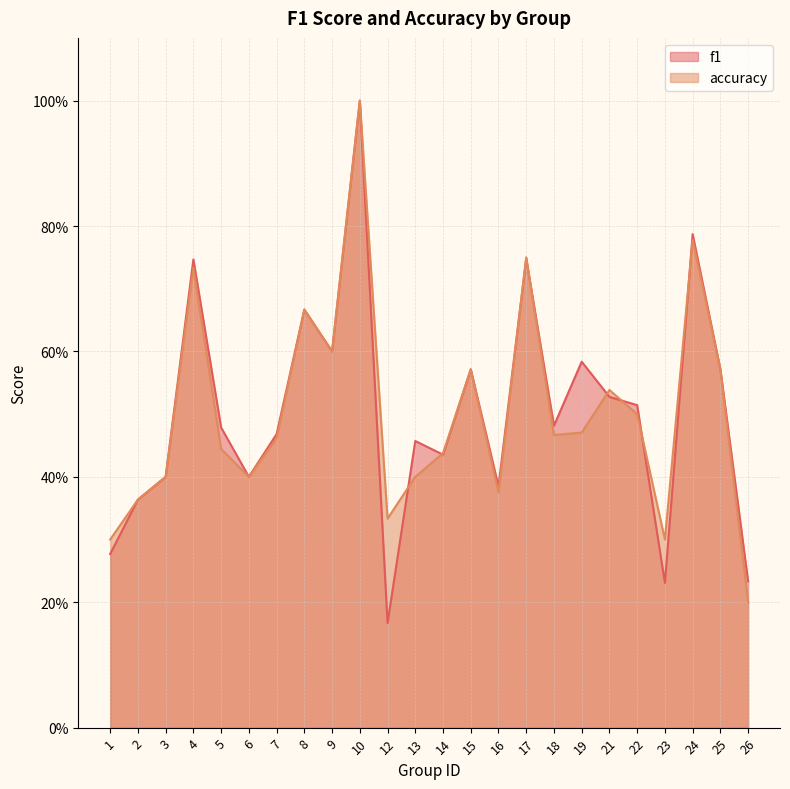

Between 7 and 16, which series saw the biggest shift?

accuracy